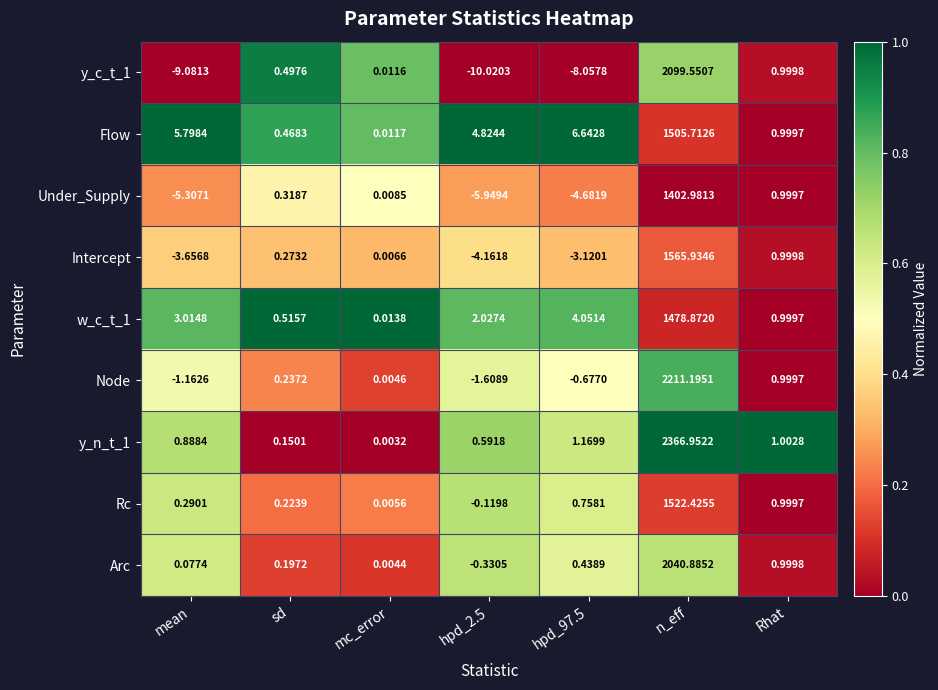

Rank the series by their maximum value, from highest to lowest.

y_n_t_1, Node, y_c_t_1, Arc, Intercept, Rc, Flow, w_c_t_1, Under_Supply